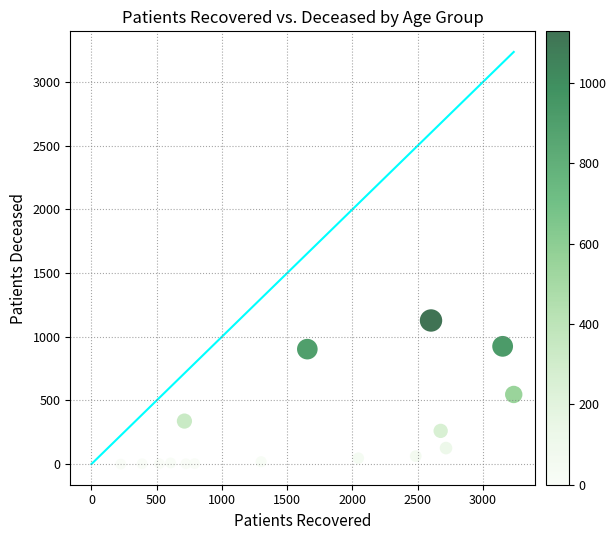

What is the range of Y values (max minus min)?

1128